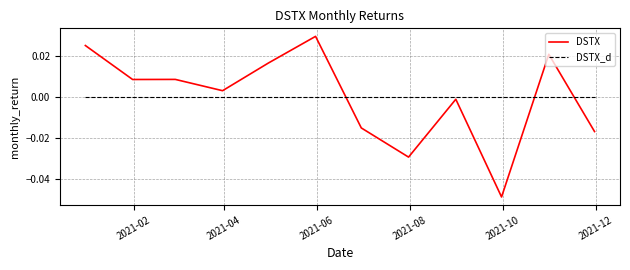

Which series has the largest range (max minus min)?

DSTX